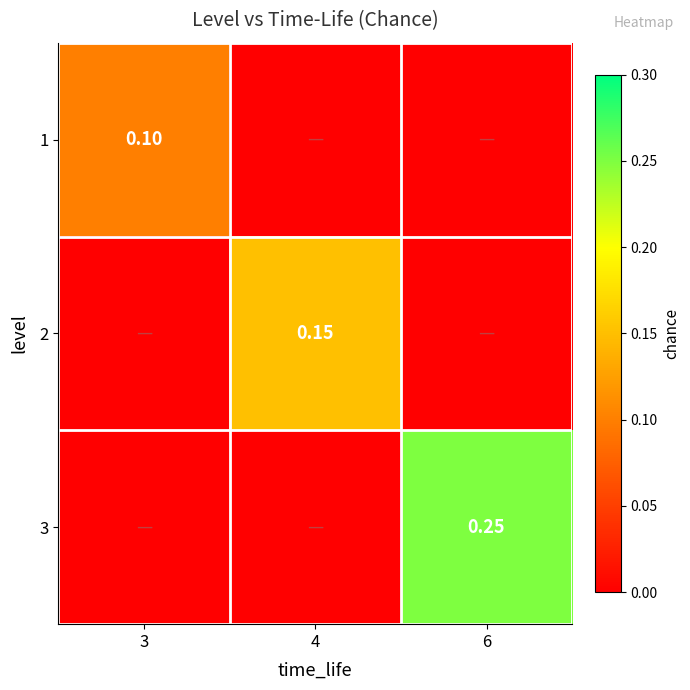

Rank the series at 6 from lowest to highest value.

1, 2, 3